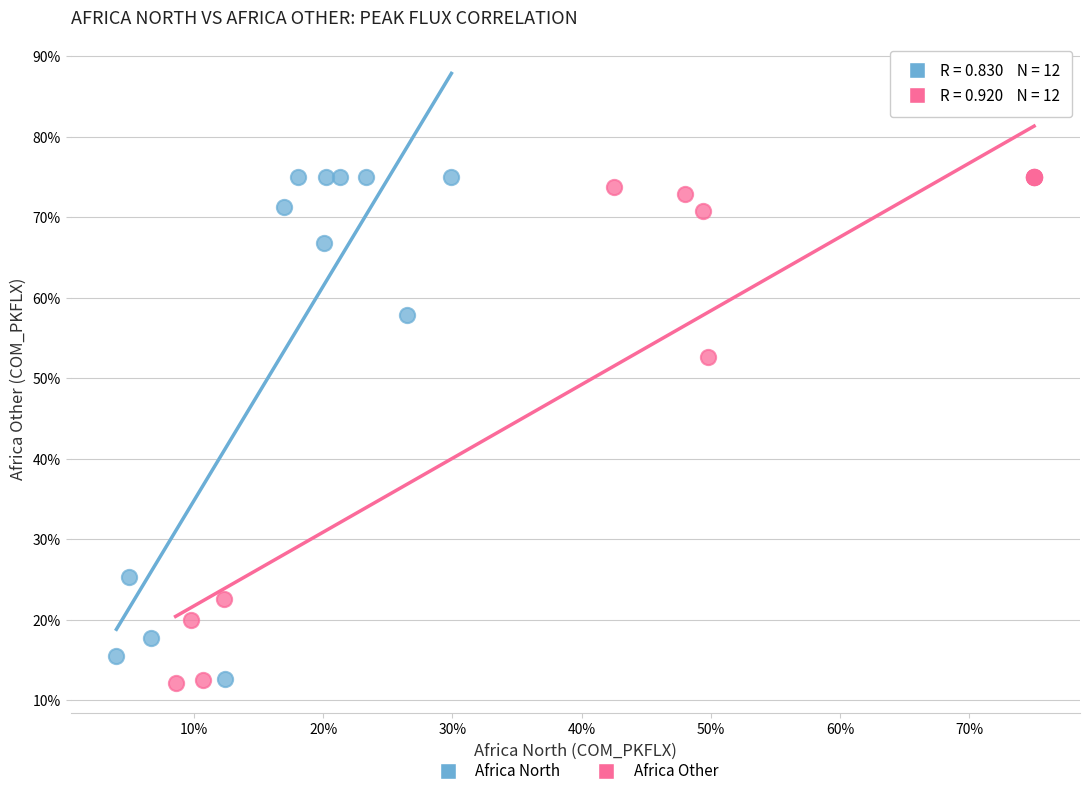

Which series has the largest Y range (max minus min)?

Africa Other